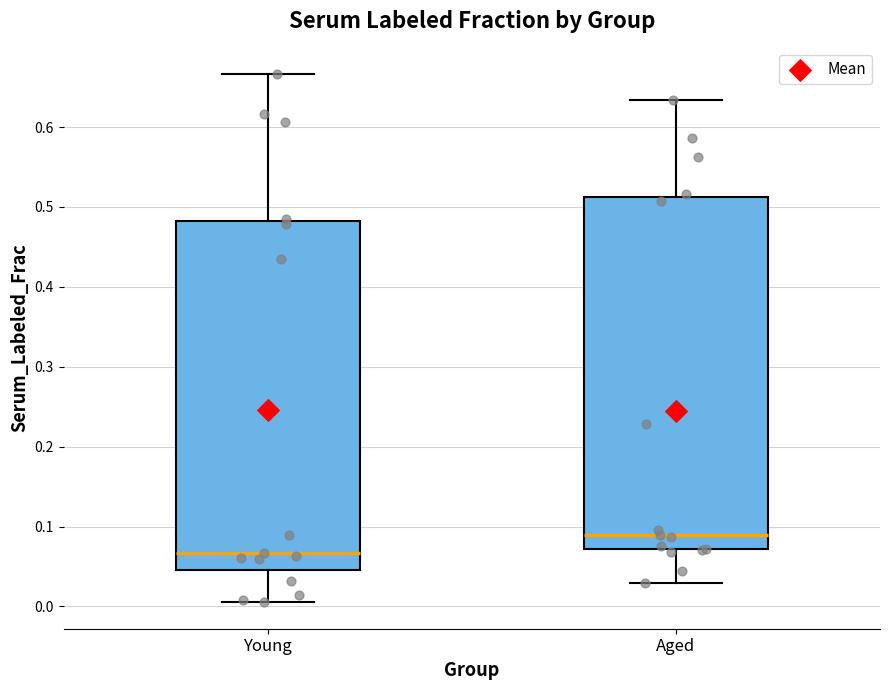

Reading left to right, transcribe this box plot: for each box, give where its median line is, the range the box spans, and where its two whiskers end, as read against the y-axis. The values are not printed on the chart, so give them approximately, as read against the axis.

Young: median 0.07, box 0.05 to 0.48, whiskers 0.01 to 0.67
Aged: median 0.09, box 0.07 to 0.51, whiskers 0.03 to 0.63